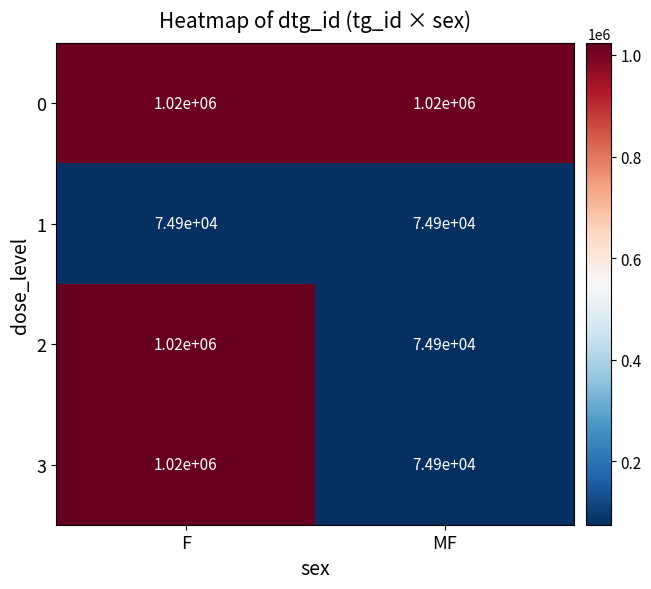

What is the maximum value shown in the chart?

1020000